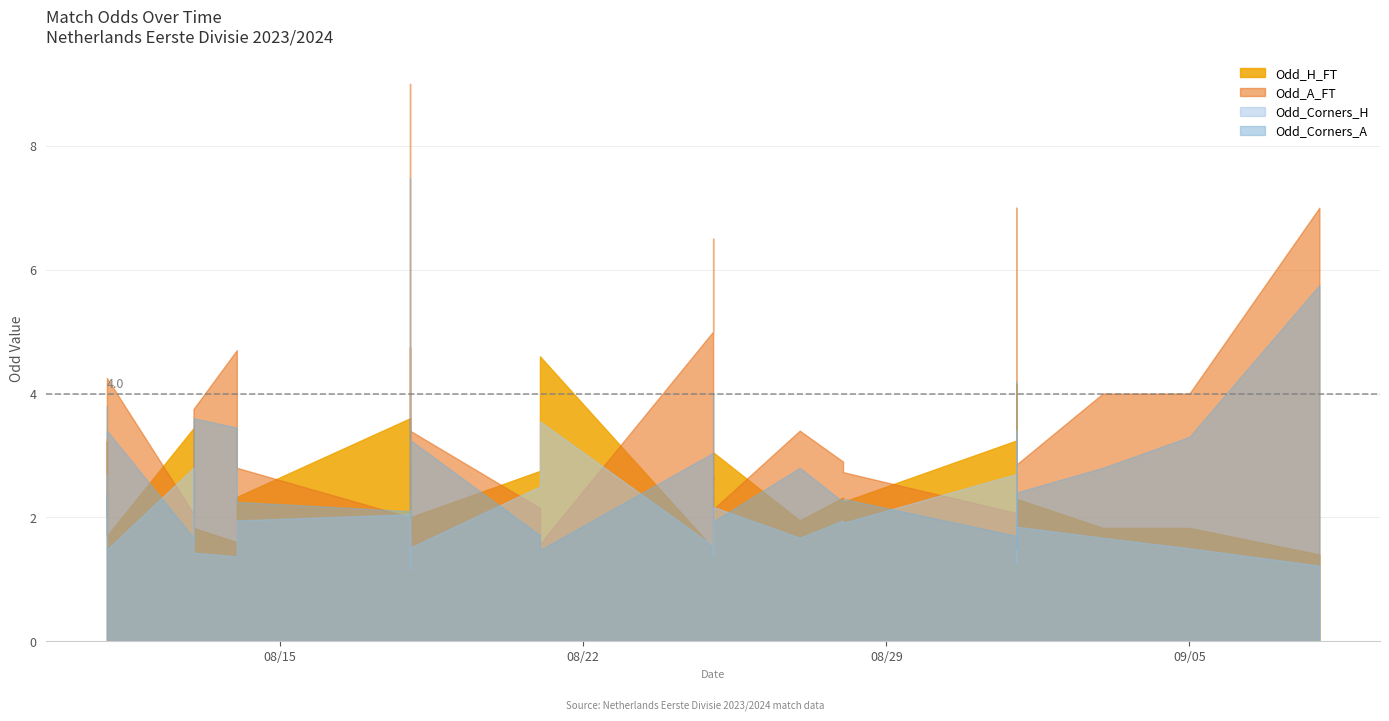

How many lines are shown in the chart?

4